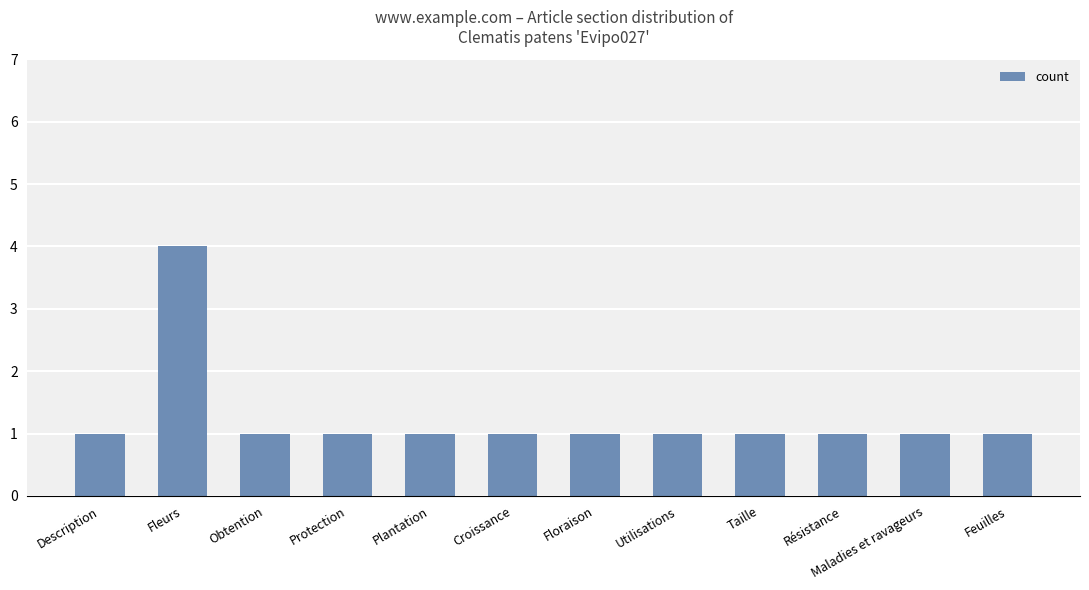

Which label corresponds to the largest value in the chart?

Fleurs